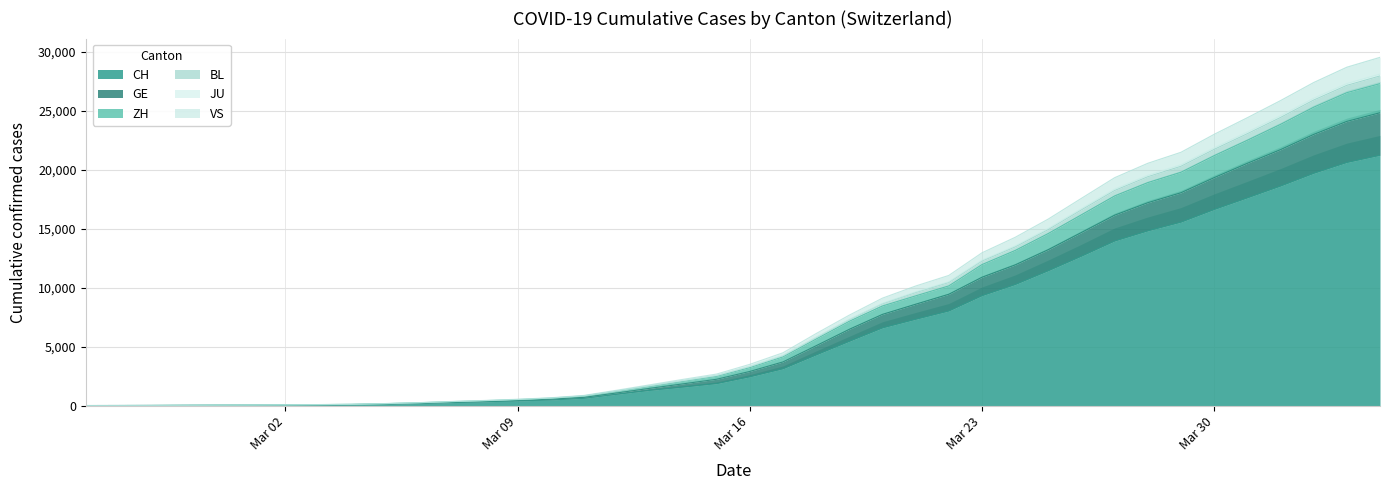

True or false: BL and CH cross at least once.

False